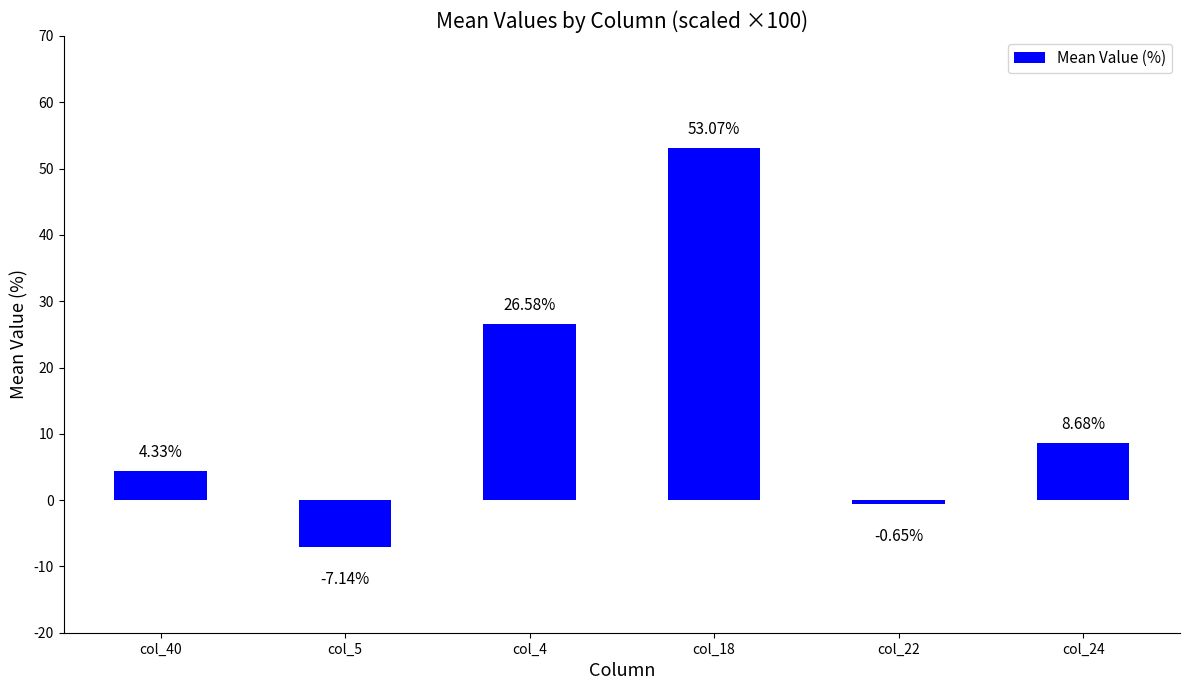

What position from the right is col_24?

1